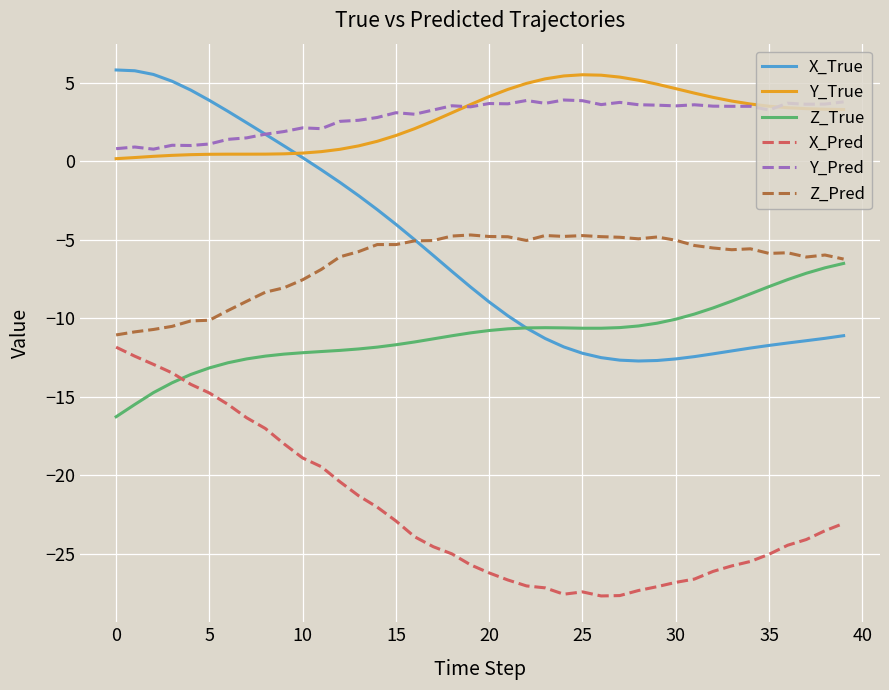

True or false: X_Pred and Y_Pred intersect in this chart.

False